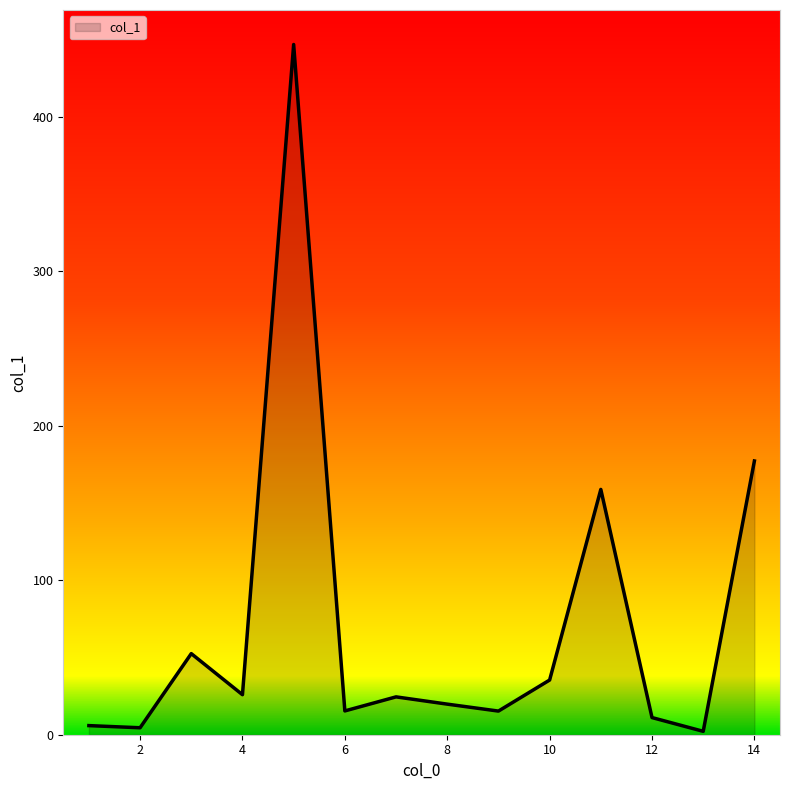

What is the greatest value displayed?

446.8